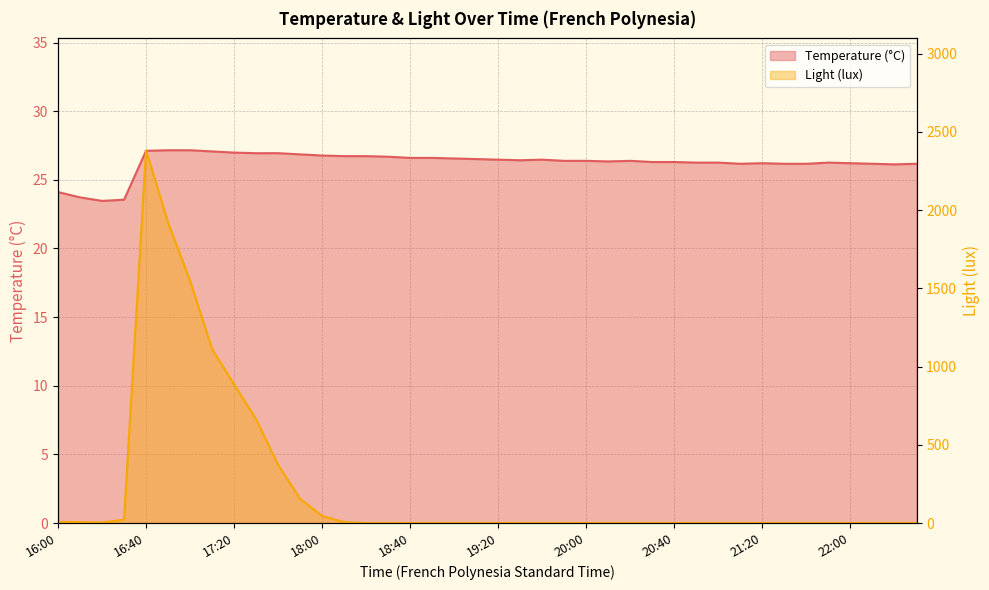

Reading left to right, what are all the values shown in this chart?

Temperature (°C): 24.1	23.7	23.5	23.5	27.1	27.2	27.2	27.1	27.0	26.9	26.9	26.9	26.8	26.7	26.7	26.7	26.6	26.6	26.6	26.5	26.5	26.4	26.5	26.4	26.4	26.3	26.4	26.3	26.3	26.3	26.3	26.2	26.2	26.2	26.2	26.3	26.2	26.2	26.1	26.2
Light (lux): 7.0	5.3	3.3	21.2	2383.4	1920.6	1548.8	1111.7	886.4	662.7	372.0	154.6	45.0	5.5	0.0	0.0	0.0	0.0	0.0	0.0	0.0	0.0	0.0	0.0	0.0	0.0	0.0	0.0	0.0	0.0	0.0	0.0	0.0	0.0	0.0	0.0	0.0	0.0	0.0	0.0